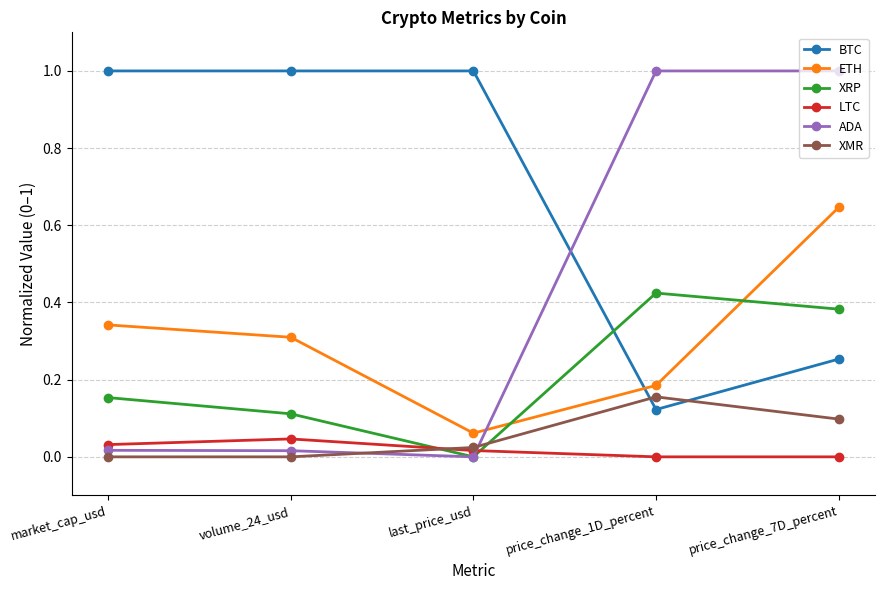

How many data points does each series have?

5